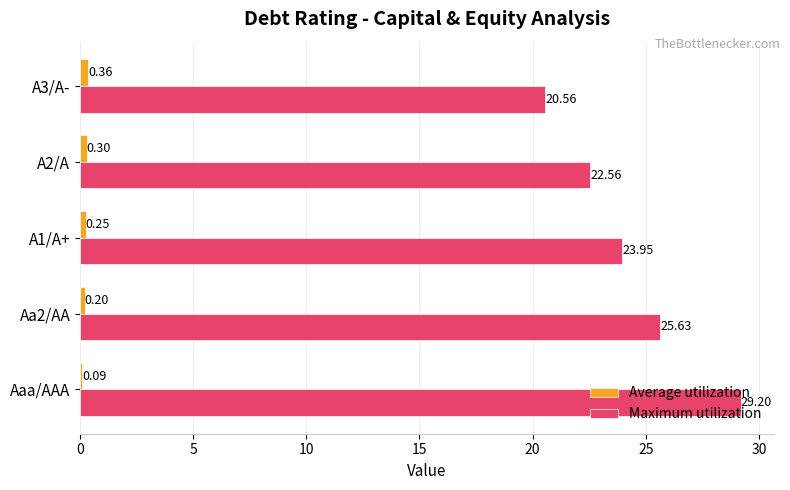

Which series has the largest range (max minus min)?

Maximum utilization